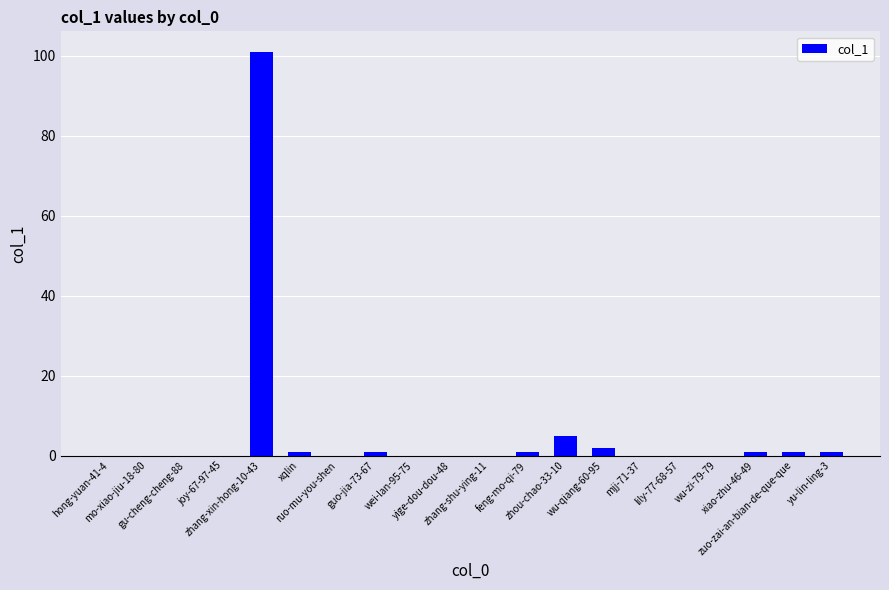

Are the bars grouped side by side (vs. stacked)?

No